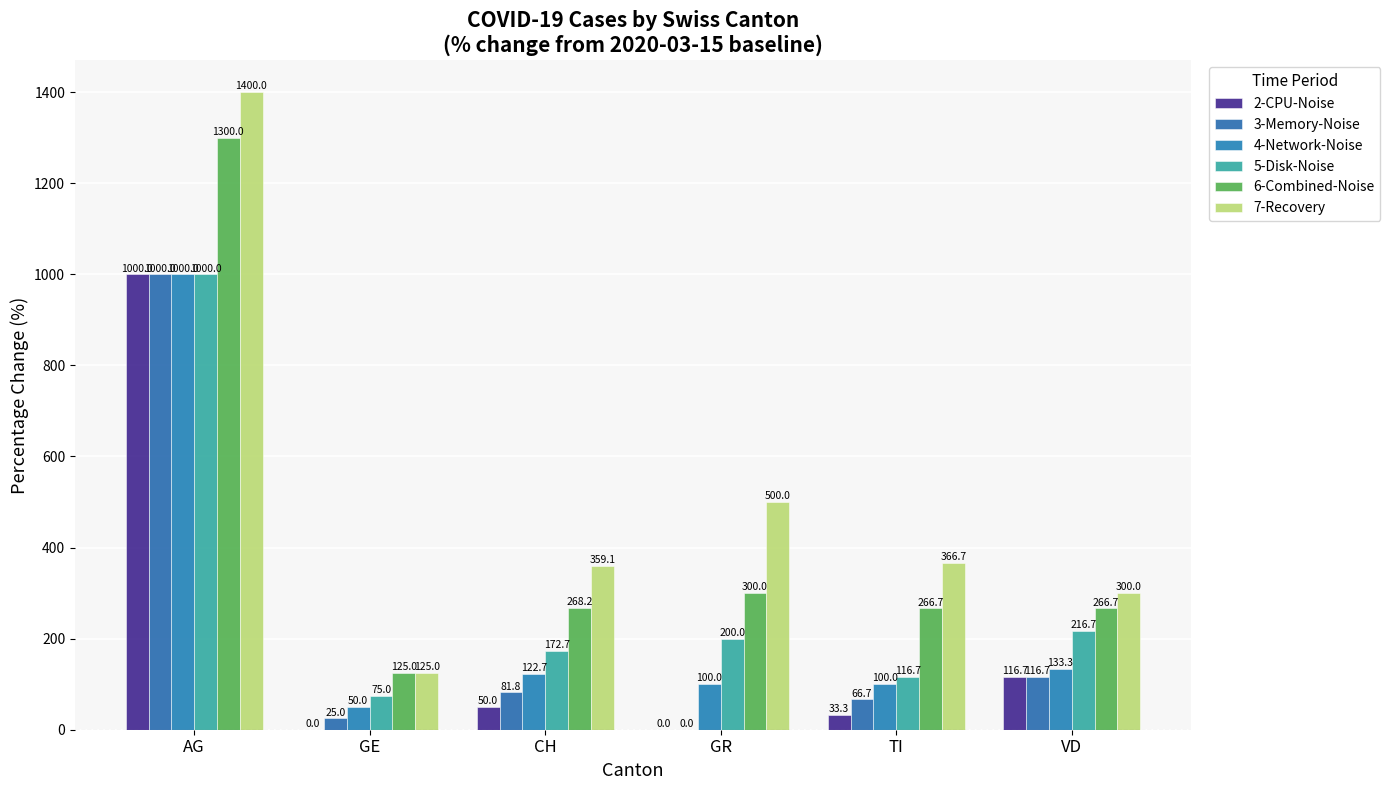

Reading left to right, what are all the values shown in this chart?

2-CPU-Noise: 1000.0	0.0	50.0	0.0	33.3	116.7
3-Memory-Noise: 1000.0	25.0	81.8	0.0	66.7	116.7
4-Network-Noise: 1000.0	50.0	122.7	100.0	100.0	133.3
5-Disk-Noise: 1000.0	75.0	172.7	200.0	116.7	216.7
6-Combined-Noise: 1300.0	125.0	268.2	300.0	266.7	266.7
7-Recovery: 1400.0	125.0	359.1	500.0	366.7	300.0